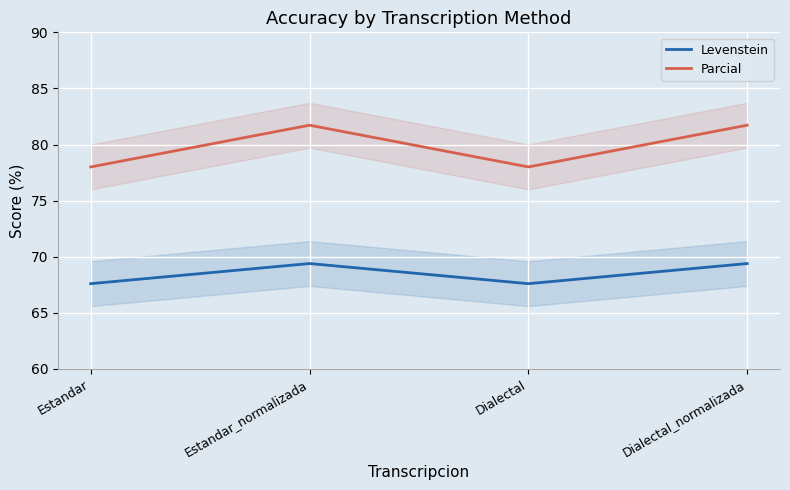

Which has a higher value, Dialectal or Estandar?

Dialectal